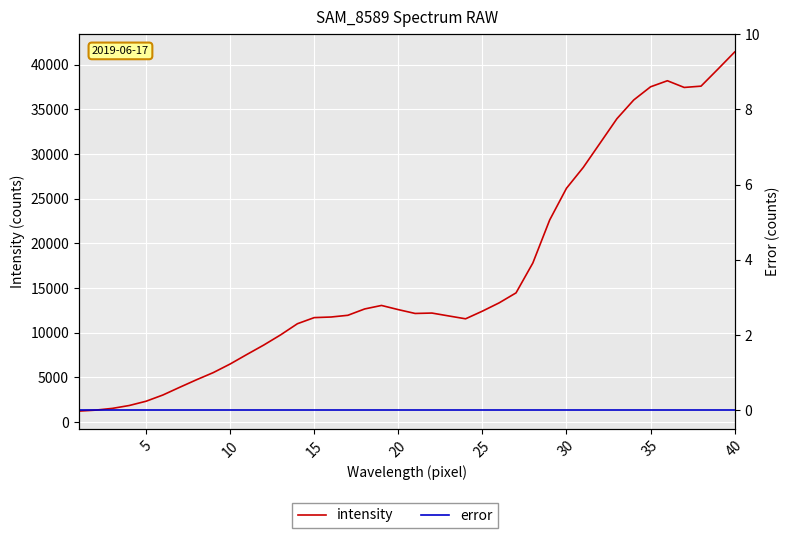

Which series has the widest spread of values?

intensity